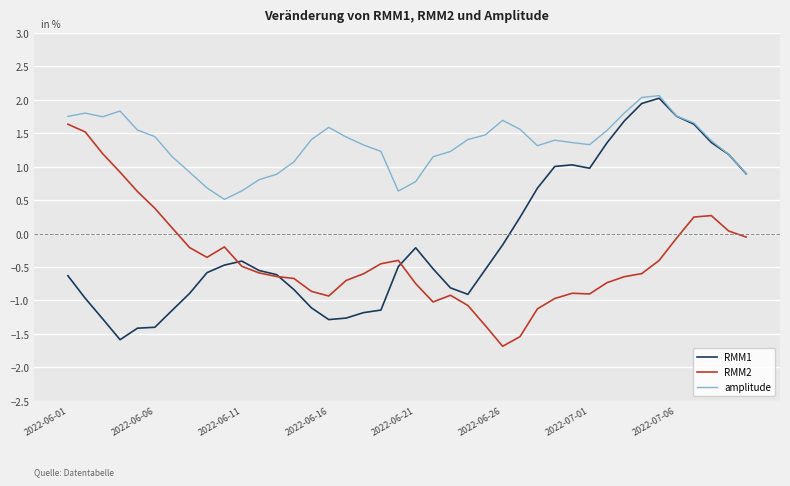

Which series has the largest total across all categories?

amplitude